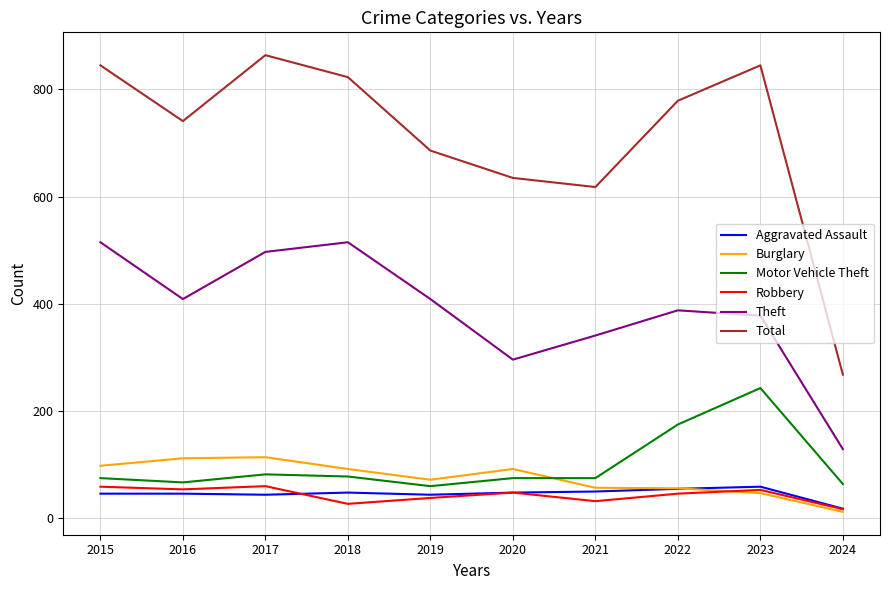

True or false: Theft and Motor Vehicle Theft cross at least once.

False